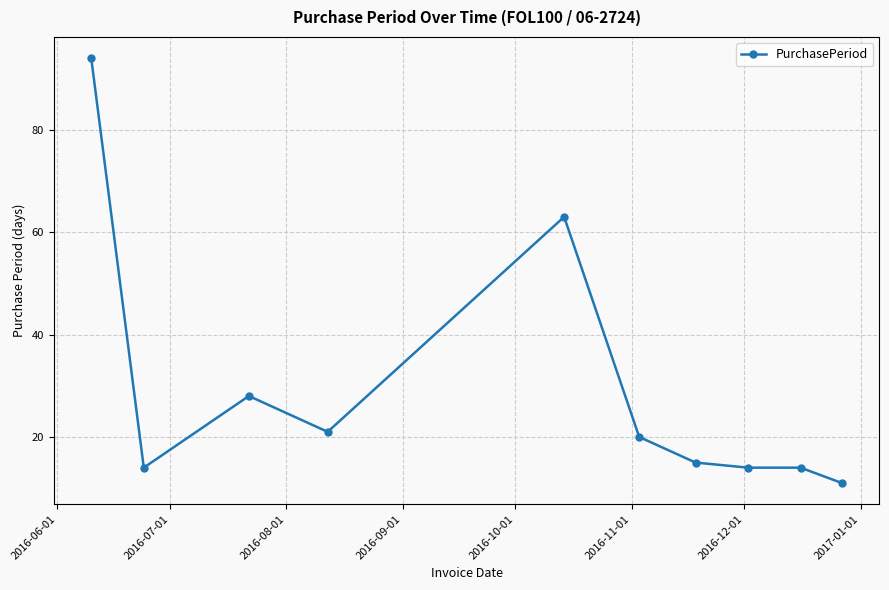

Reading left to right, extract all data points from this chart.

94	14	28	21	63	20	15	14	14	11